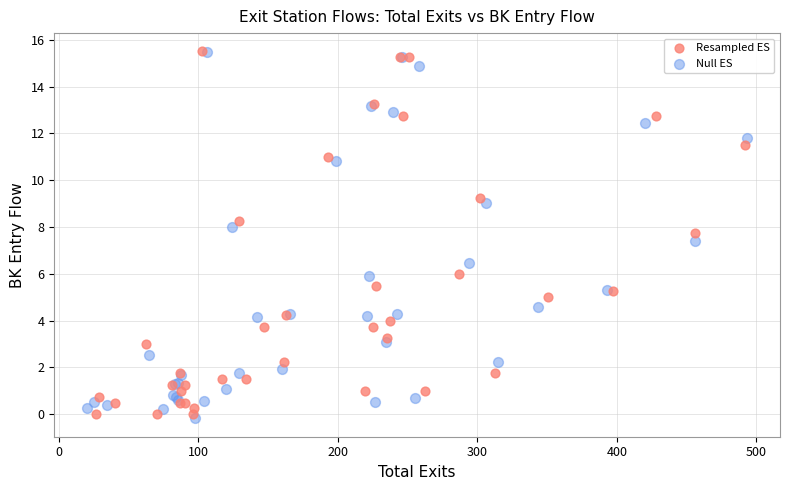

What are all the series names shown in the legend?

Resampled ES, Null ES